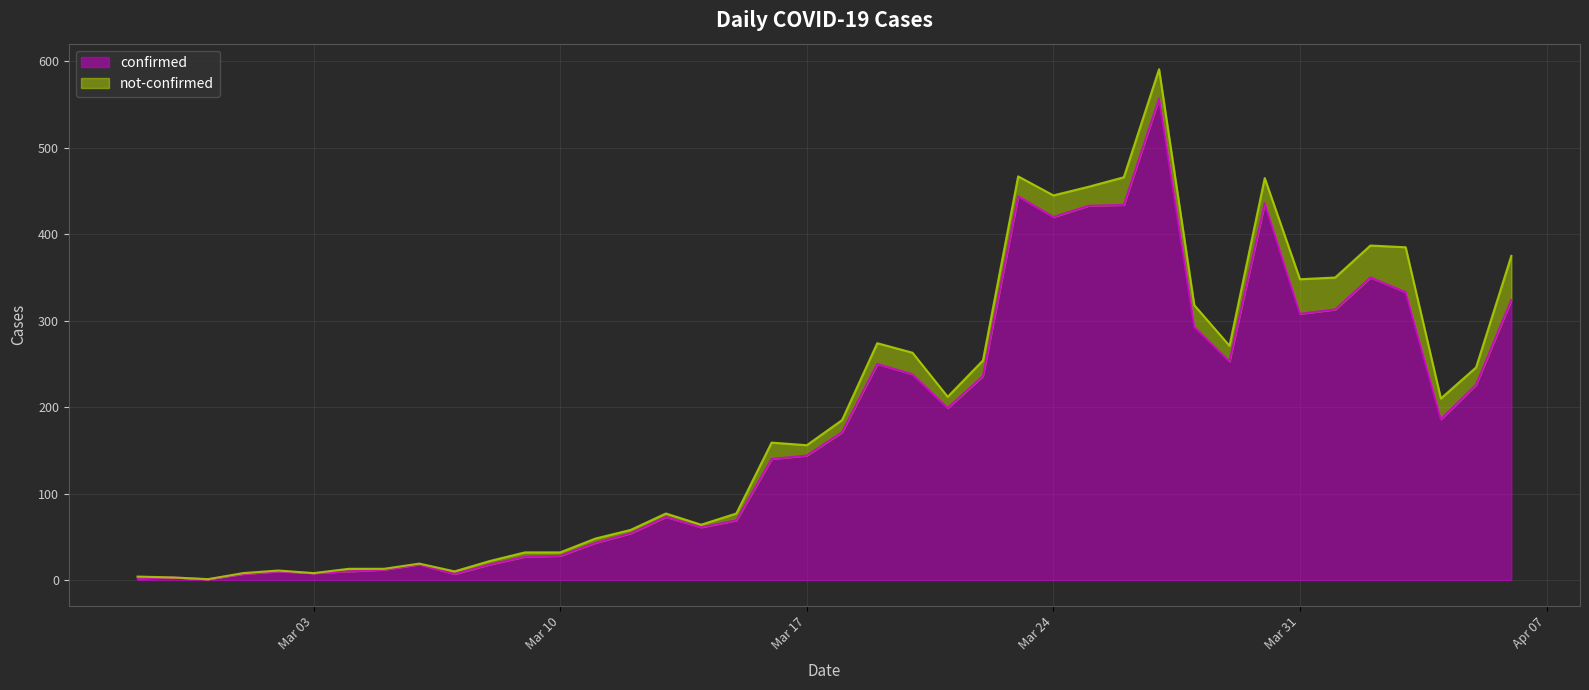

How many points are higher than both their immediate neighbors (excluding endpoints)?

9